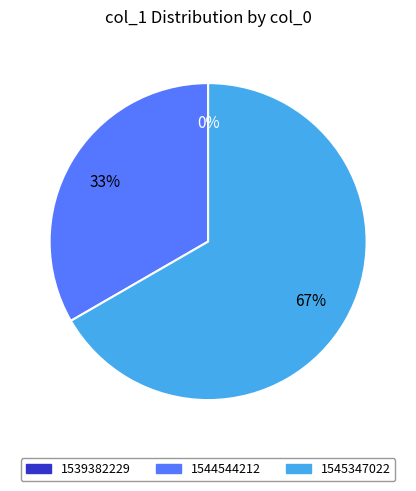

The 1544544212 slice represents 44% of the pie. True or false?

False